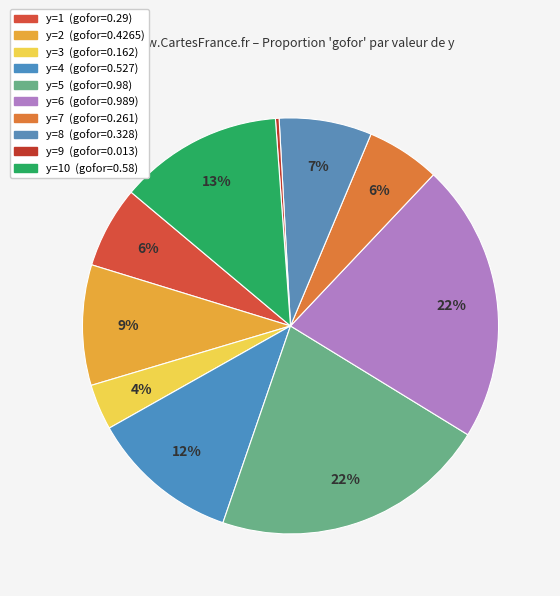

How many slices are in this pie chart?

10